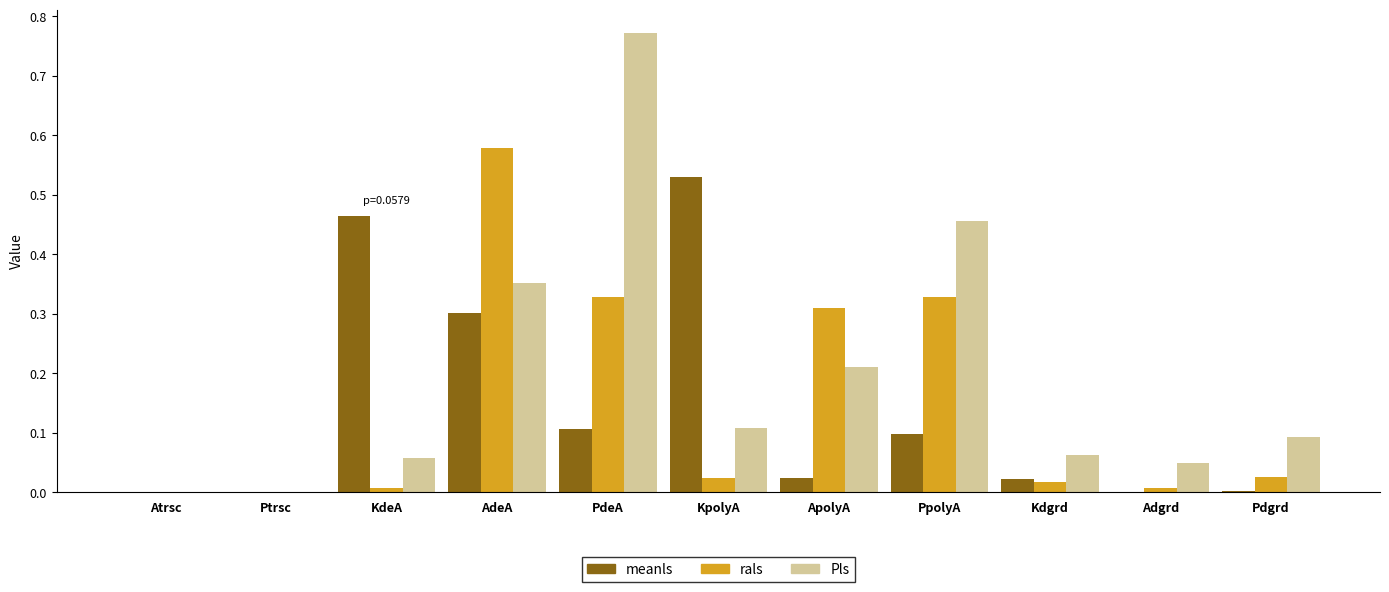

At which category does the chart reach its peak across all series?

PdeA